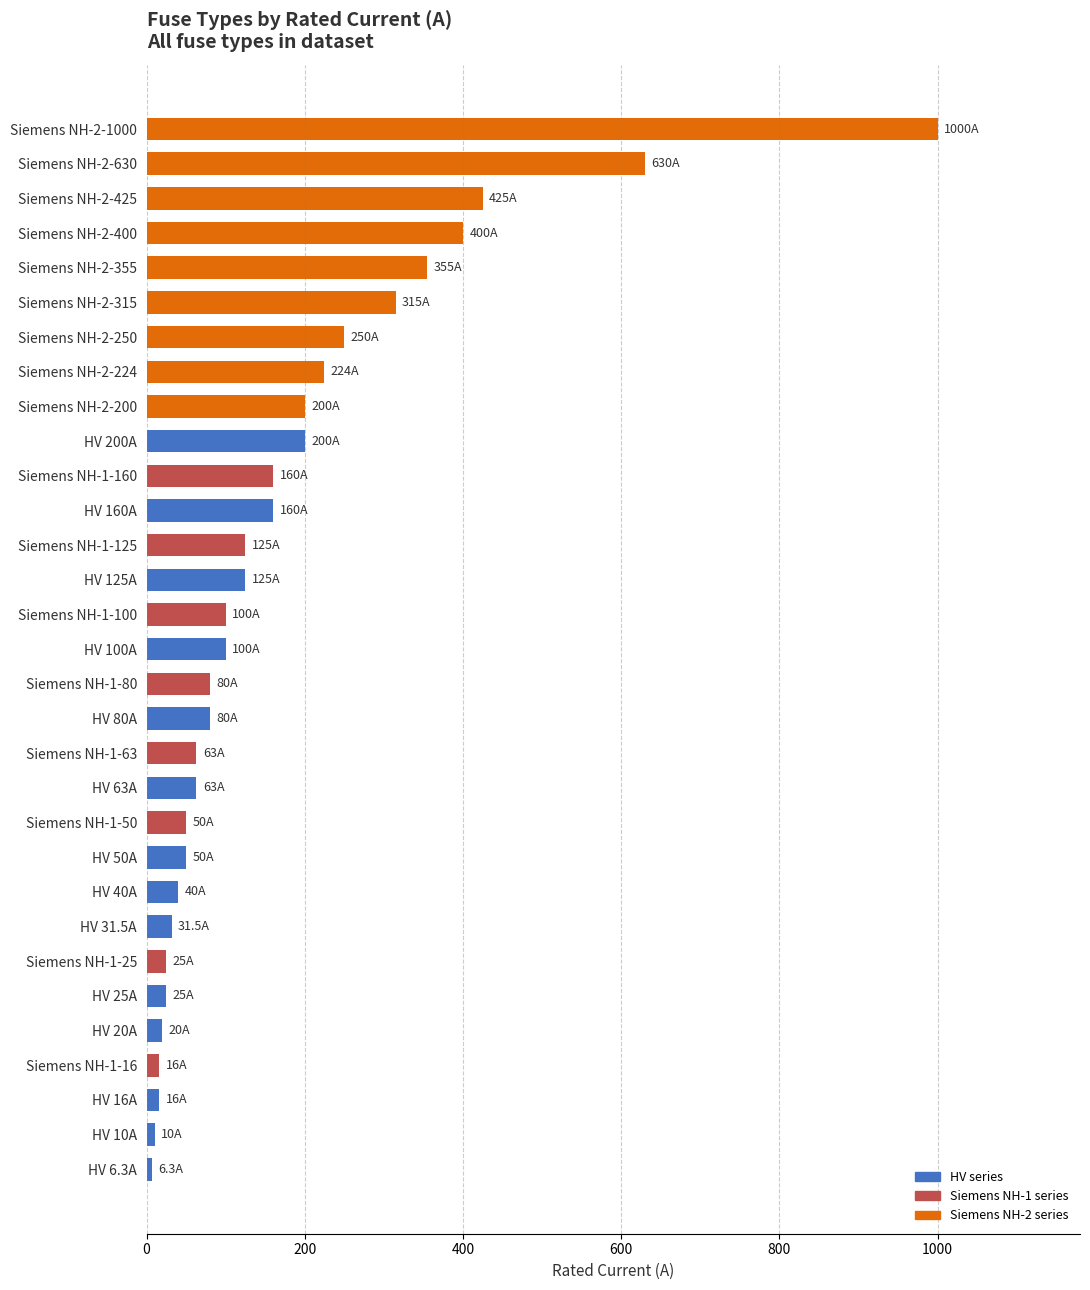

How many categories are shown in the chart?

31